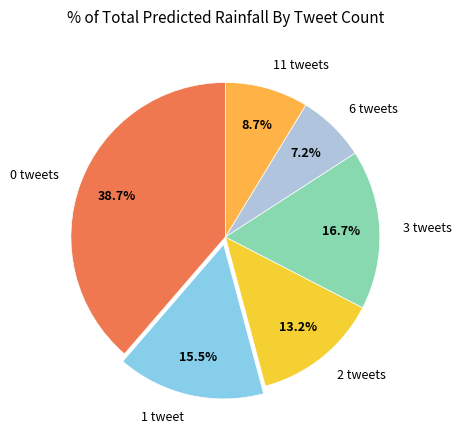

Rank the categories by value from lowest to highest.

6 tweets, 11 tweets, 2 tweets, 1 tweet, 3 tweets, 0 tweets